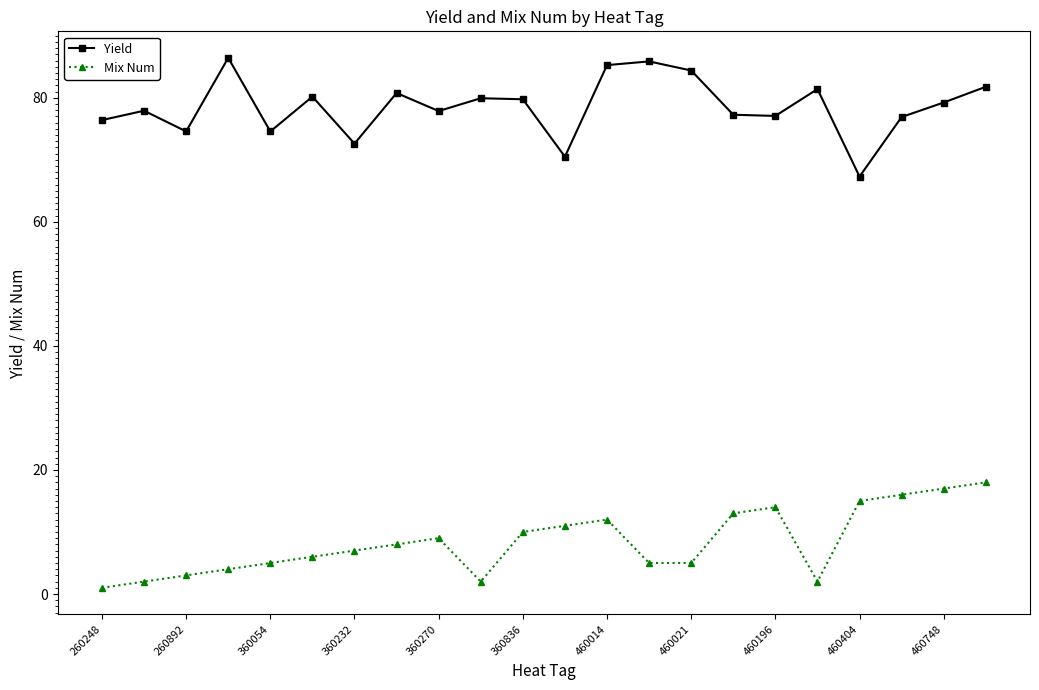

True or false: Mix Num and Yield intersect in this chart.

False